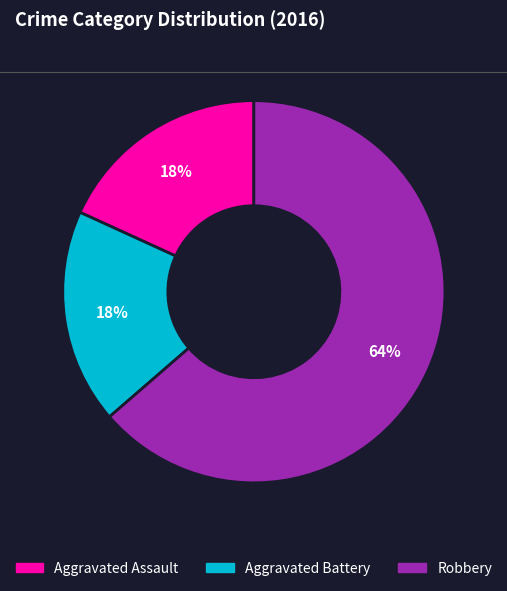

Which has a higher value, Robbery or Aggravated Battery?

Robbery